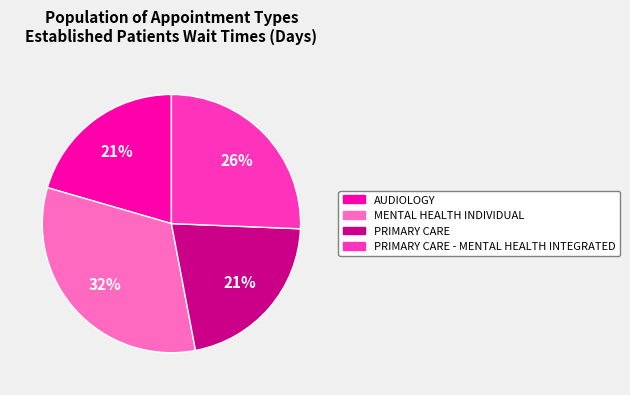

To the nearest percent, what is the average slice percentage?

25%